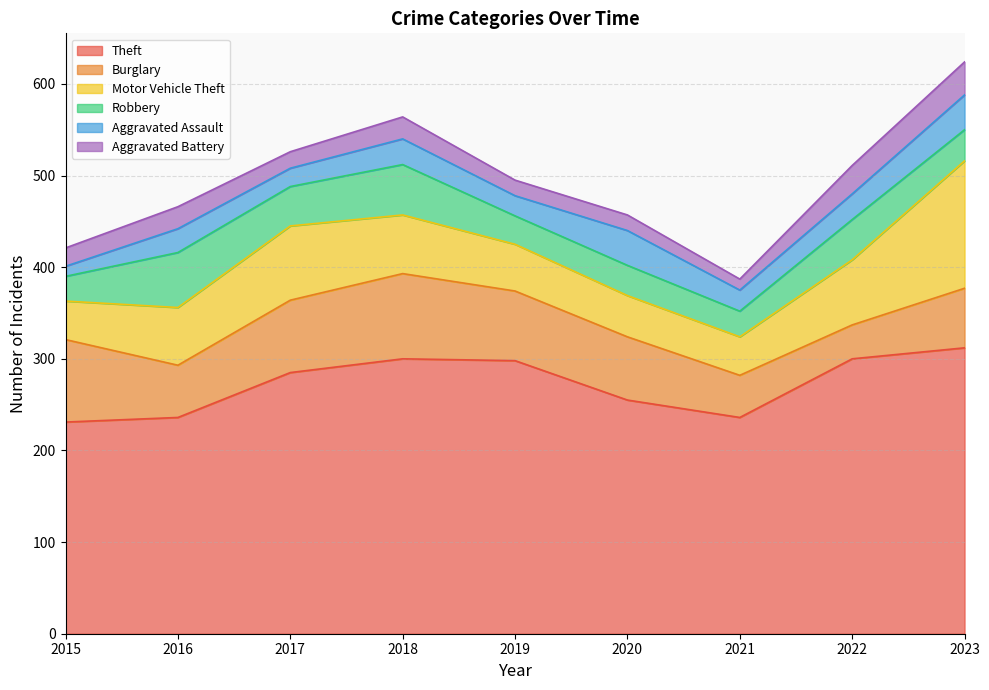

How many values in the Motor Vehicle Theft series exceed 63?

4